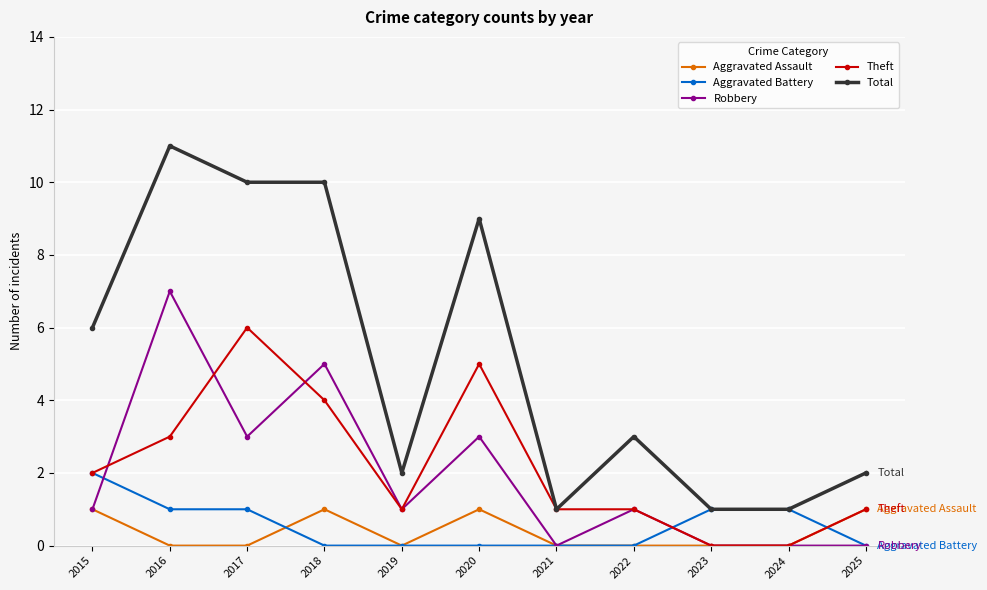

How many data points does each series have?

11